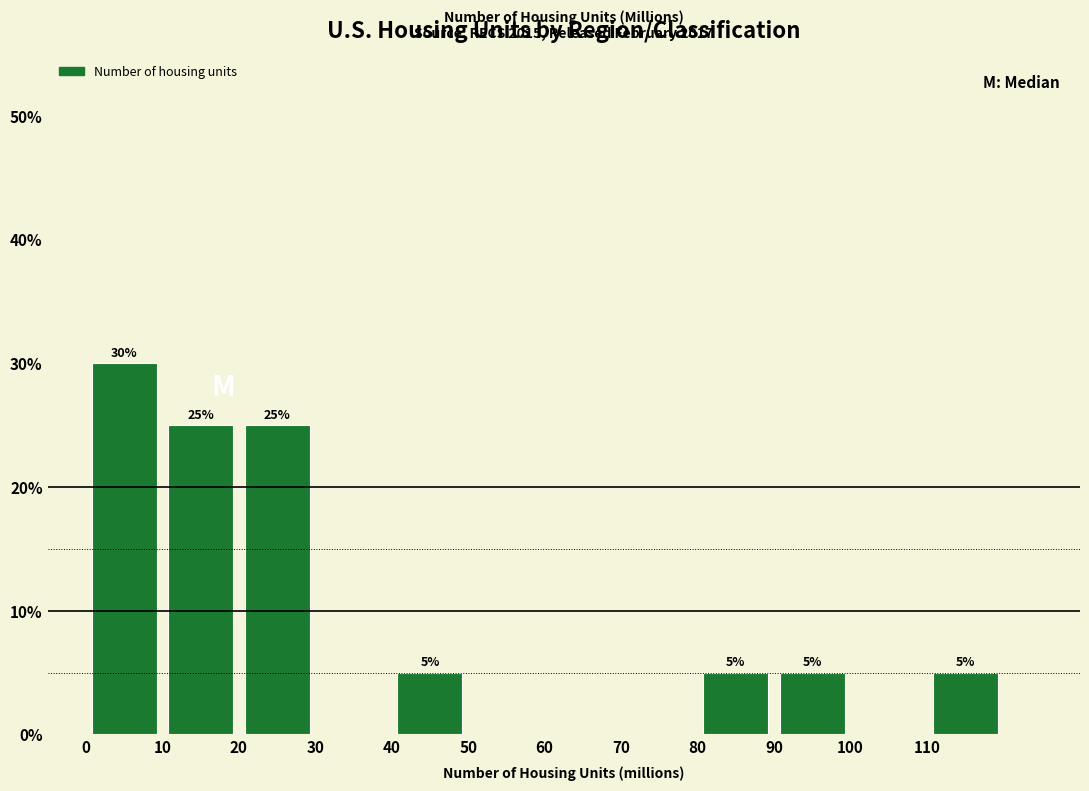

Which range on the x-axis has the tallest bar?

0 to 10